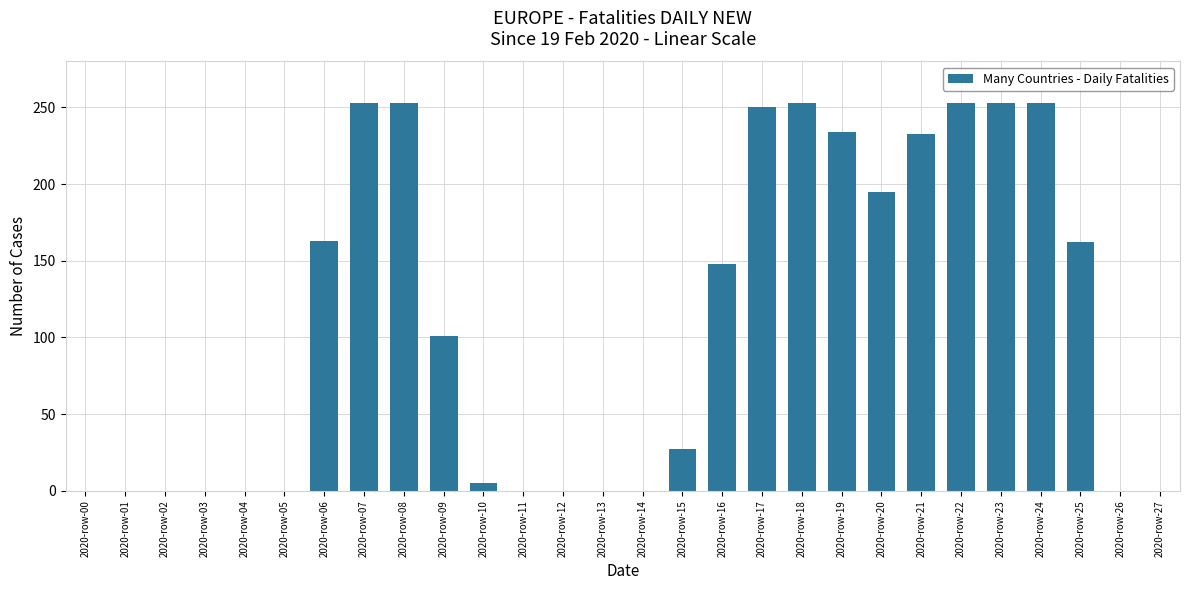

What is the change in value from 2020-row-04 to 2020-row-22?

+253